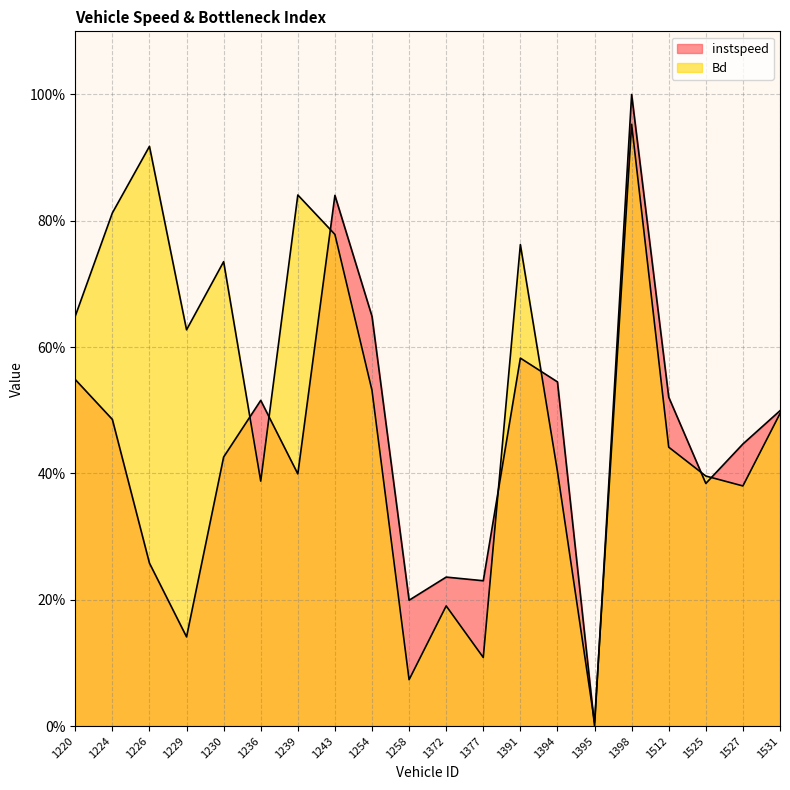

Rank the series by their average value, from highest to lowest.

Bd, instspeed